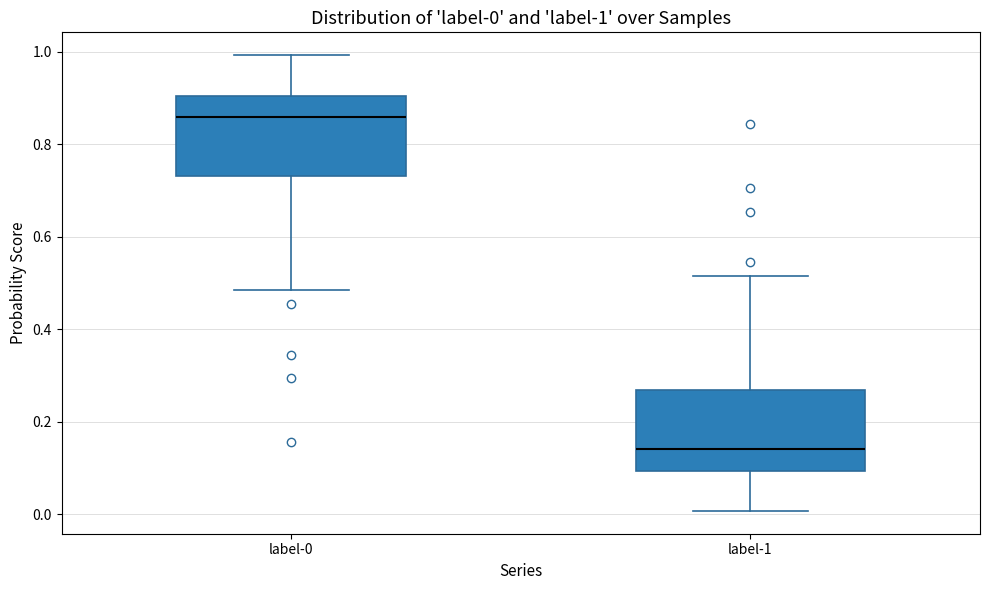

Which box's median line is the lowest?

label-1